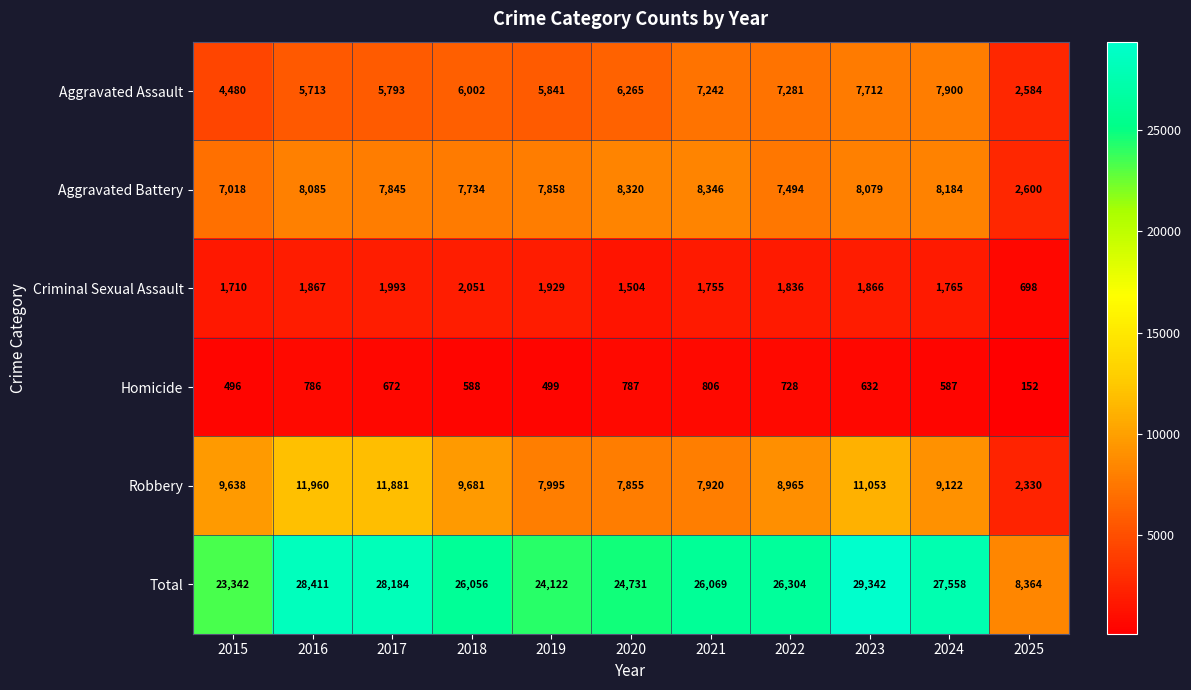

At which category does the chart reach its minimum across all series?

2025